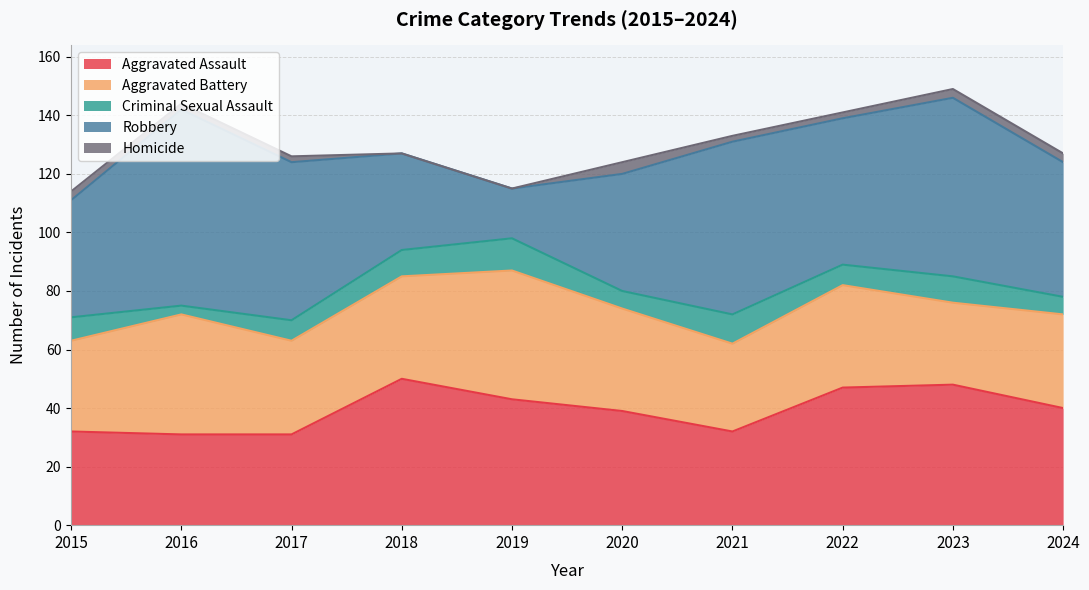

True or false: Robbery has a value of 54 at 2017.

True